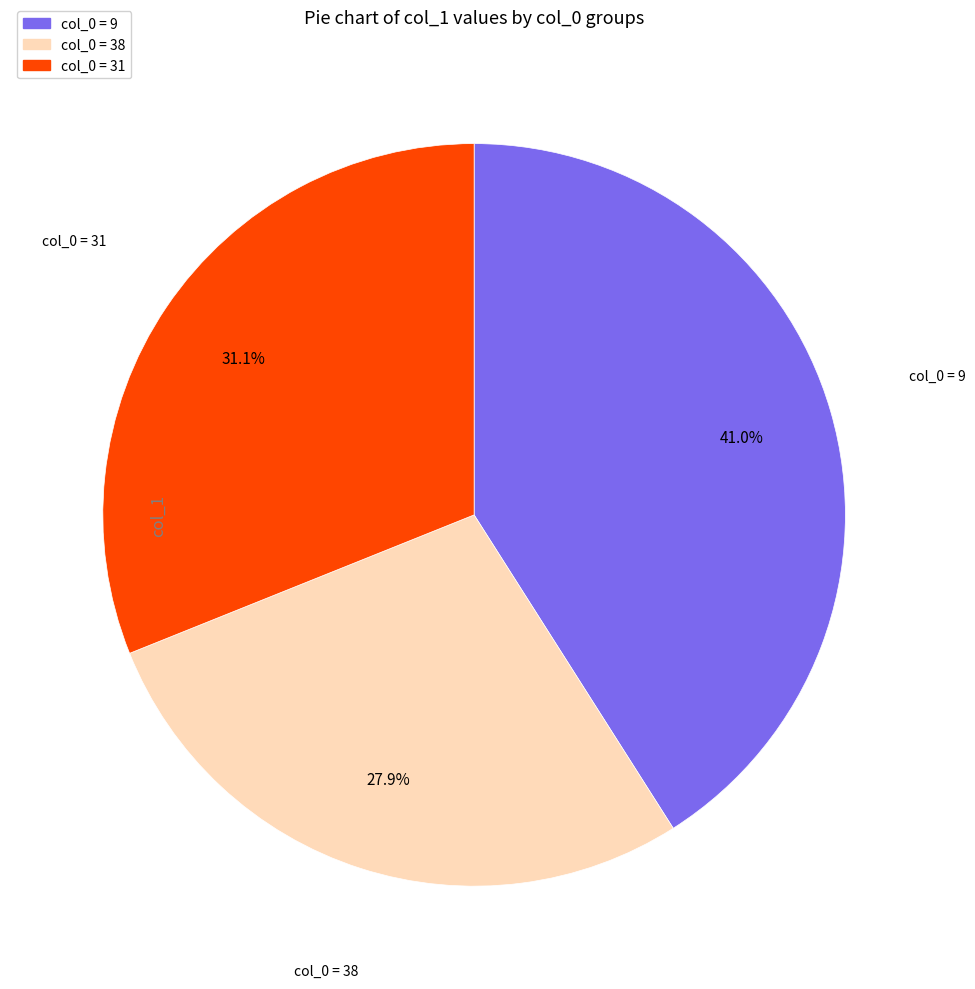

Does any single category account for the majority?

No